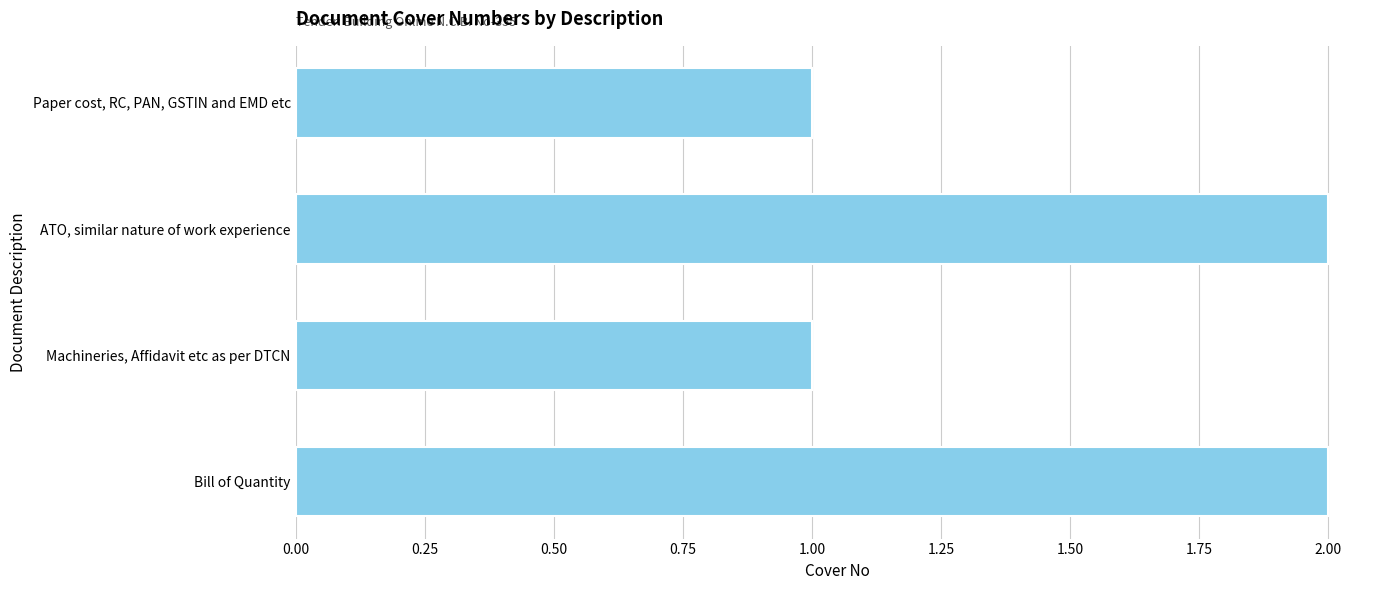

What is the label of the 2nd bar from the bottom?

Machineries, Affidavit etc as per DTCN